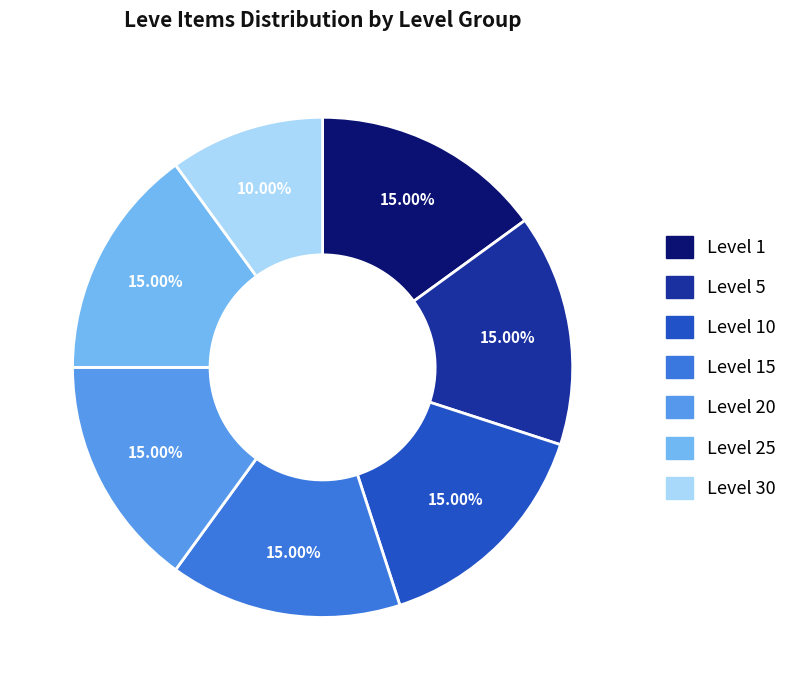

Does any single category account for the majority?

No